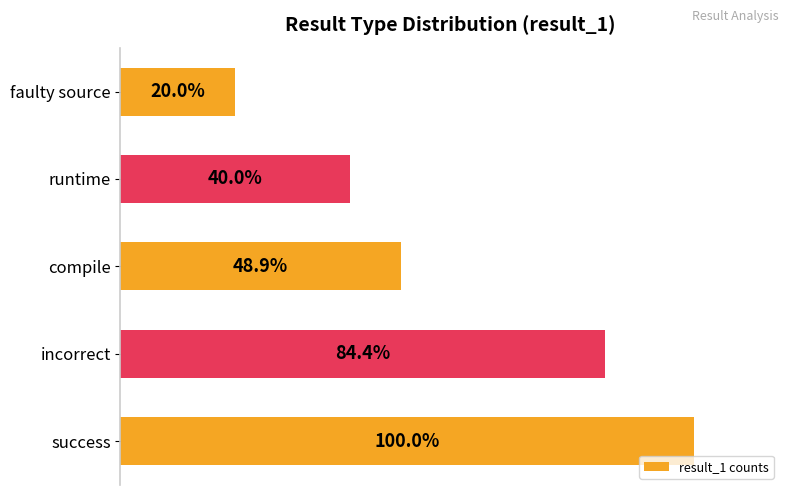

At which label is the value closest to 27?

compile